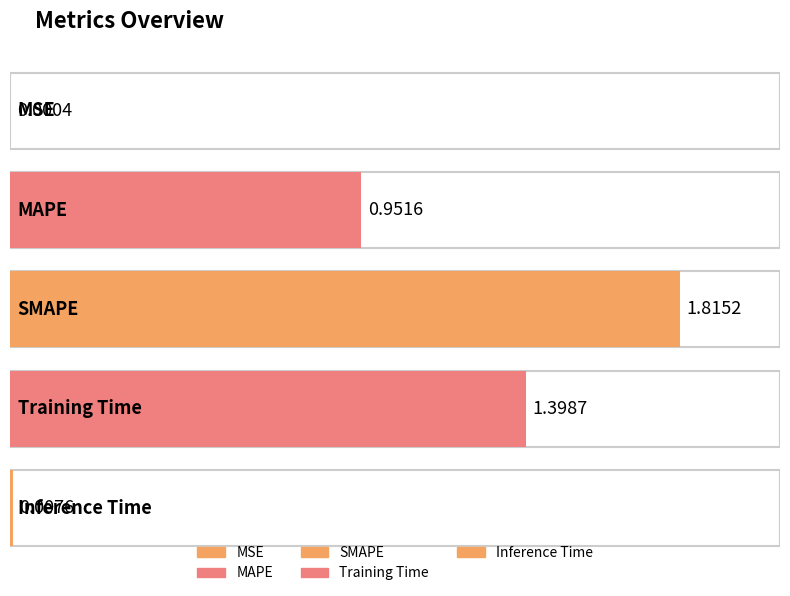

What is the change in value from MSE to Training Time?

+1.4